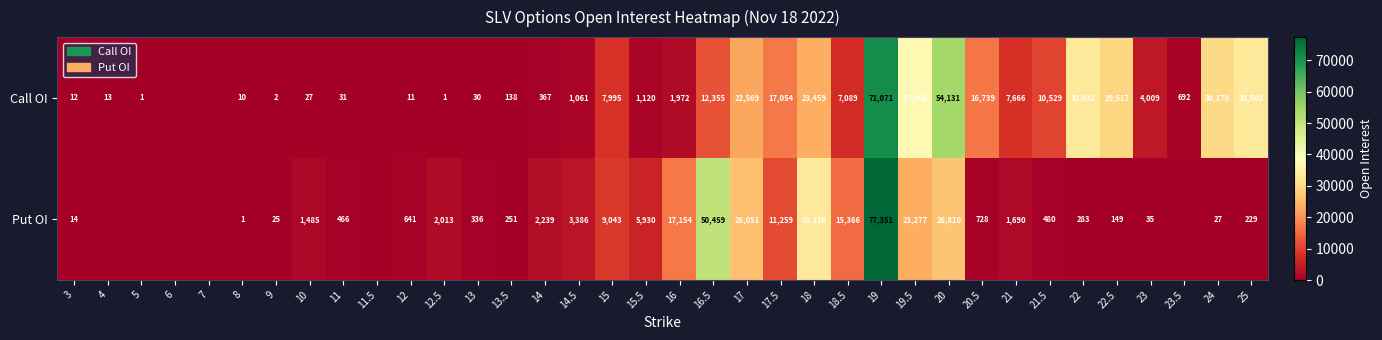

Which series changed the most between 11 and 14.5?

Put OI